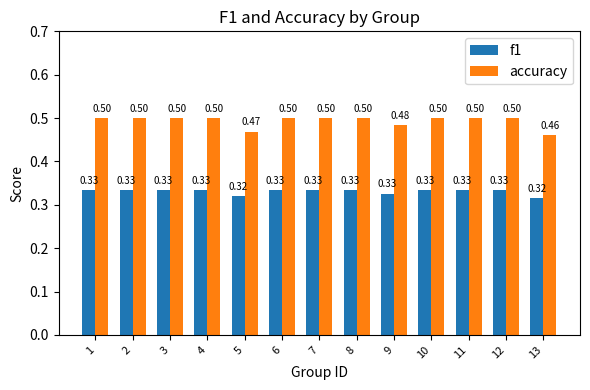

Is the value of accuracy at 2 greater than the value of f1 at 10?

Yes